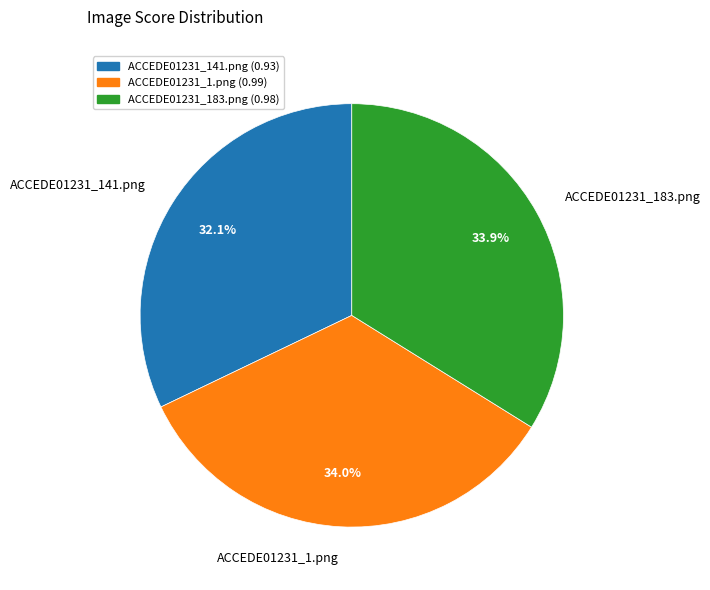

How many slices are in this pie chart?

3